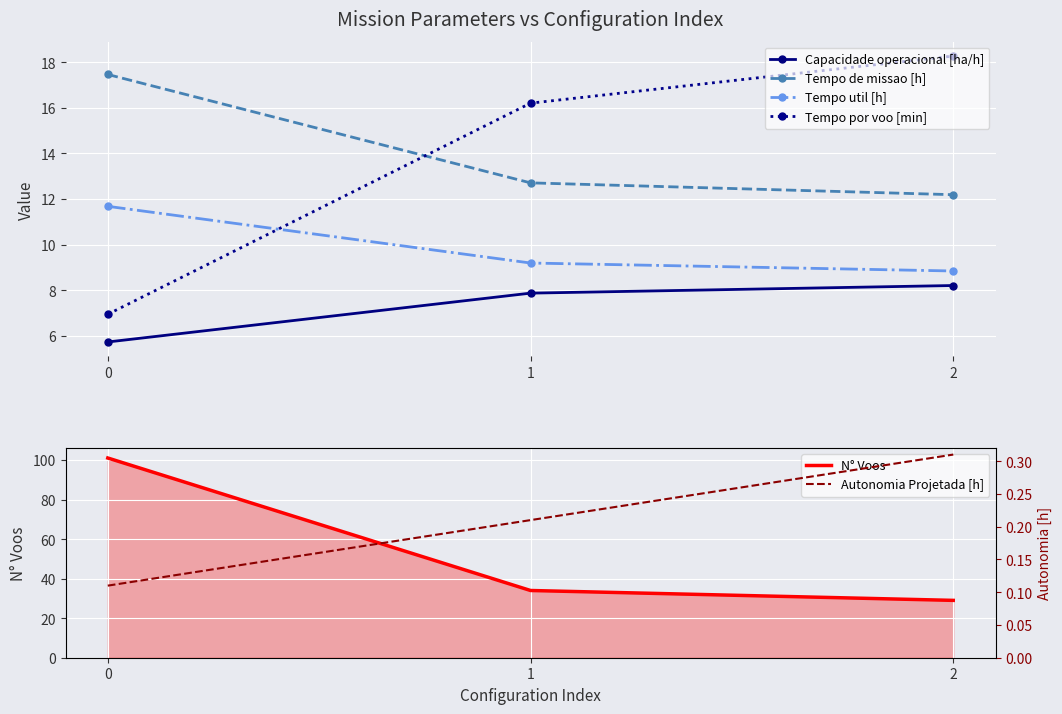

What is the sum of the Autonomia Projetada [h] values at 0 and 2?

0.4